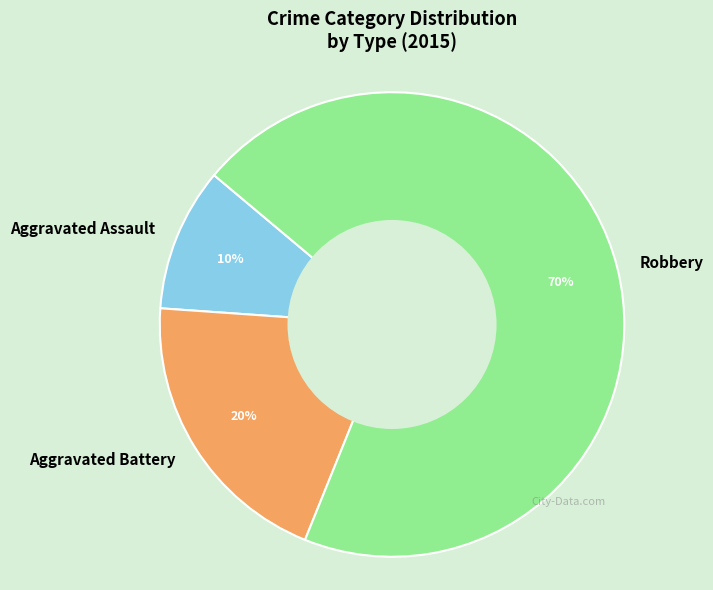

To the nearest percent, what is the difference between the Aggravated Battery and Robbery slice percentages?

50%